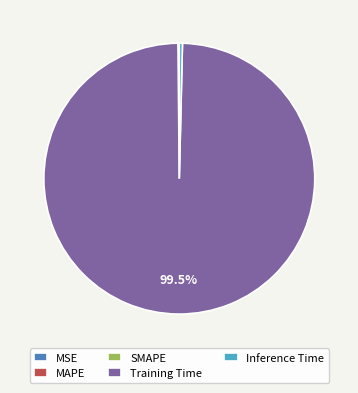

Does any single category account for the majority?

Yes